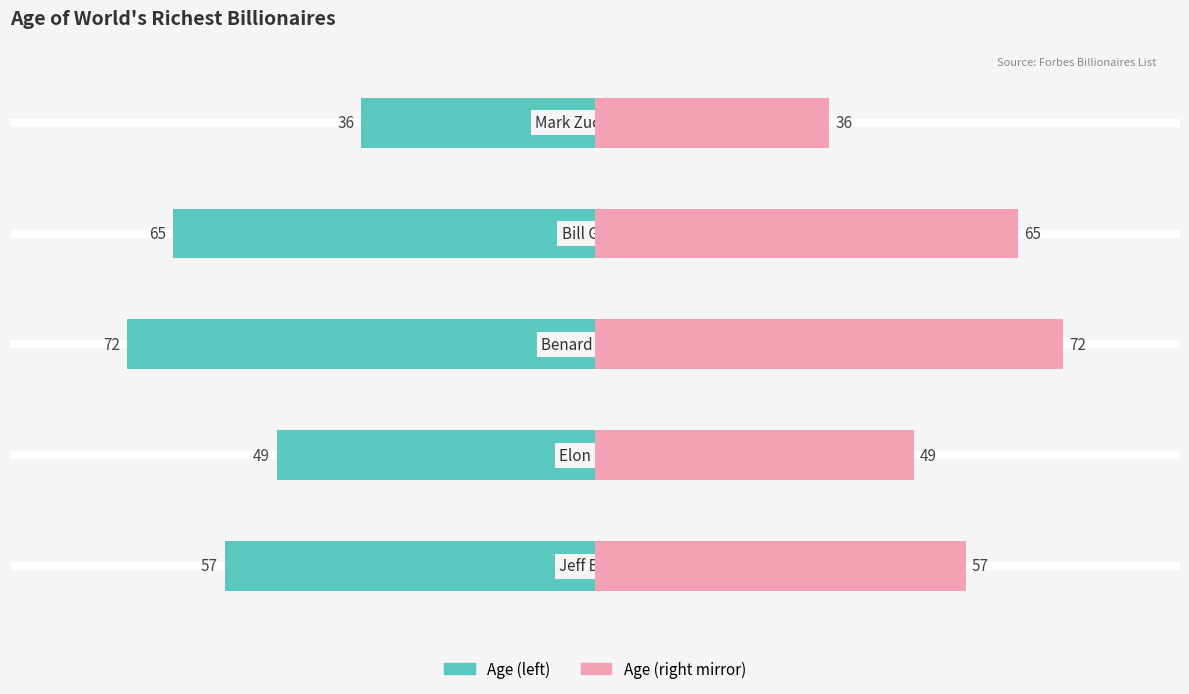

The value of Networth Rank at 0 is 23. True or false?

False